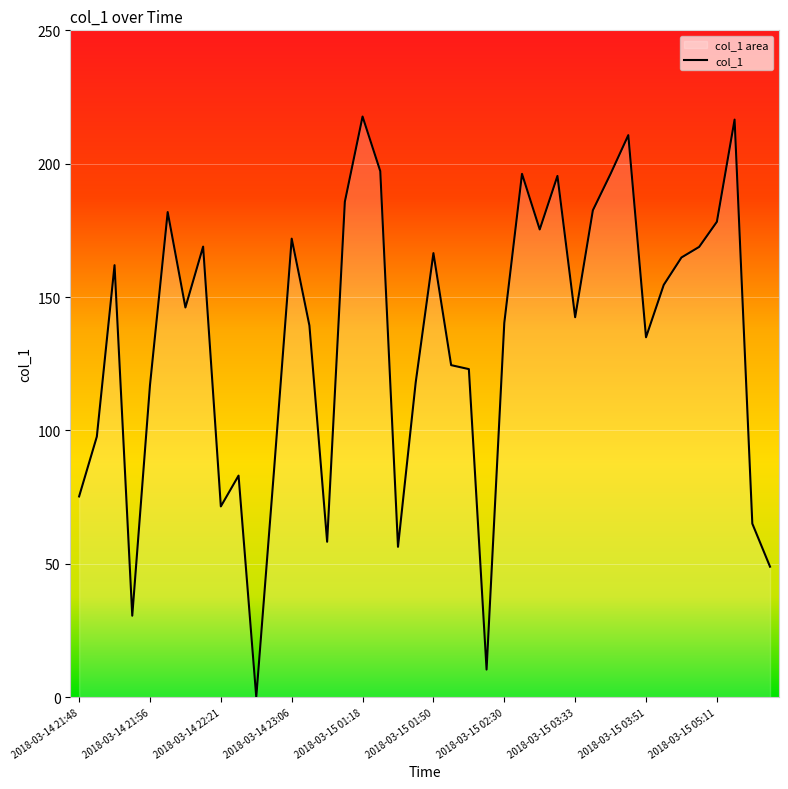

At which label is the value closest to 108?

2018-03-14 21:56